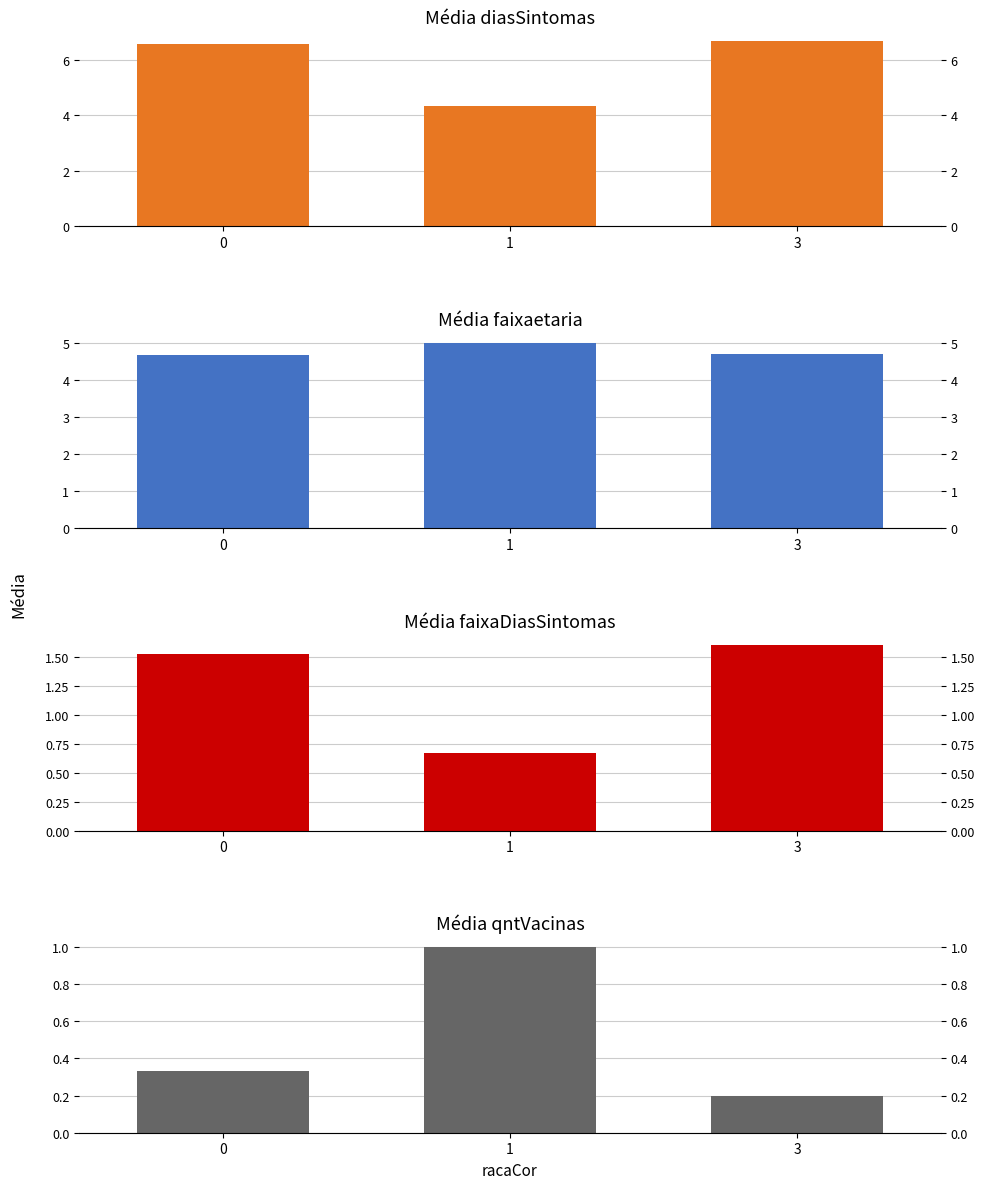

List the labels in order of diasSintomas value, largest first.

3, 0, 1